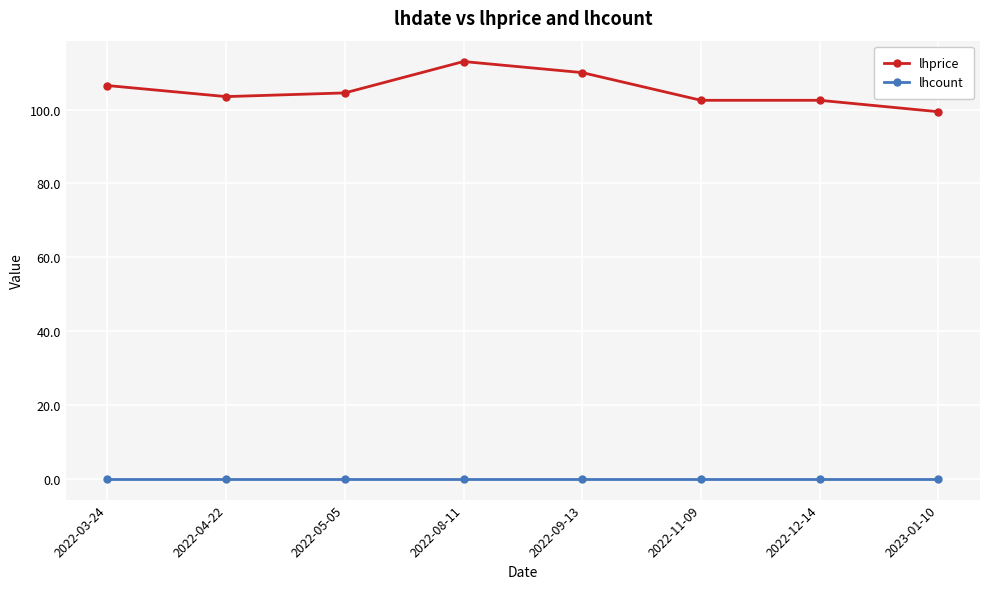

What is the lowest value of the lhprice series?

99.4